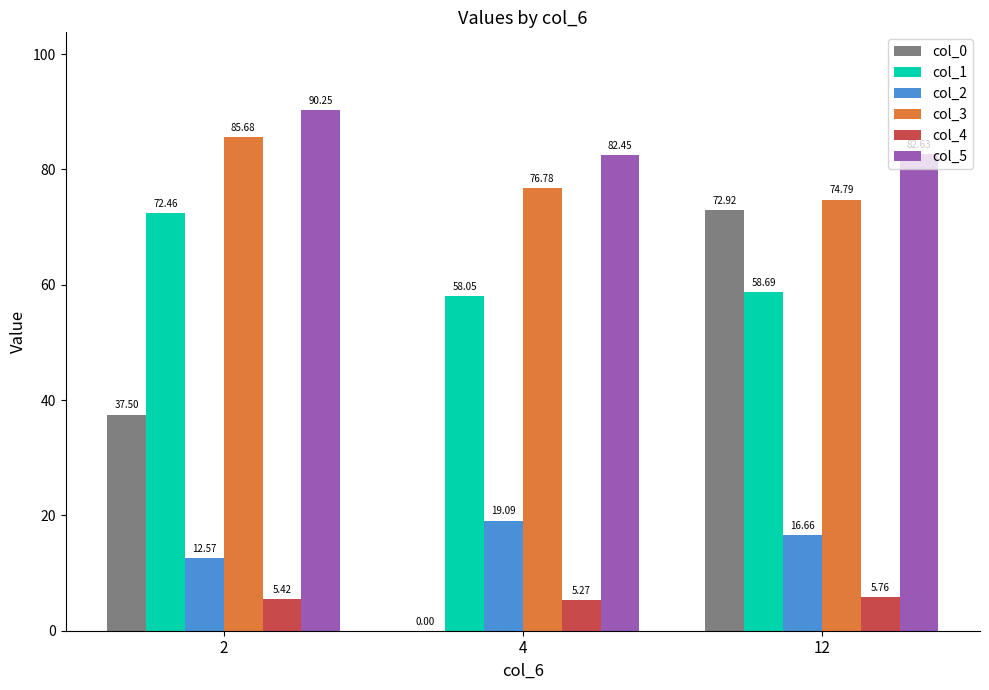

Which series changed the most between 2 and 4?

col_0